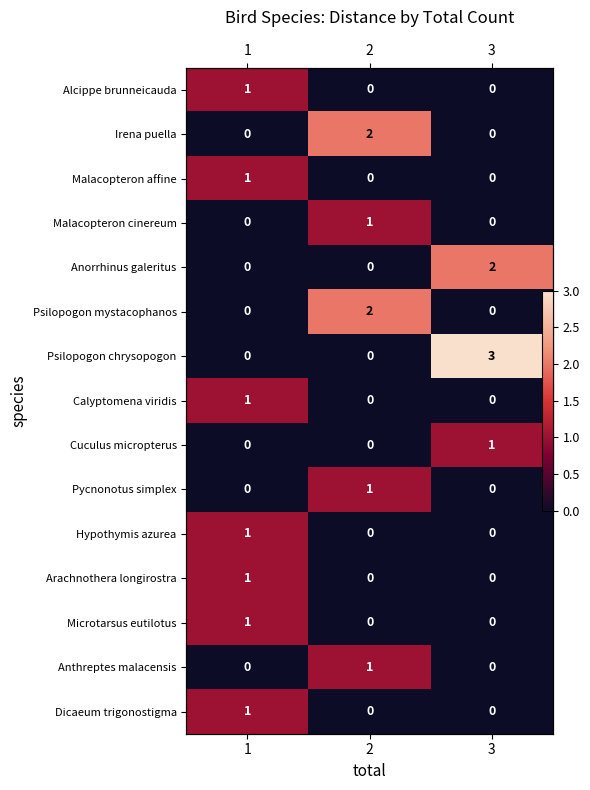

Rank the series by their maximum value, from lowest to highest.

Alcippe brunneicauda, Malacopteron affine, Malacopteron cinereum, Calyptomena viridis, Cuculus micropterus, Pycnonotus simplex, Hypothymis azurea, Arachnothera longirostra, Microtarsus eutilotus, Anthreptes malacensis, Dicaeum trigonostigma, Irena puella, Anorrhinus galeritus, Psilopogon mystacophanos, Psilopogon chrysopogon